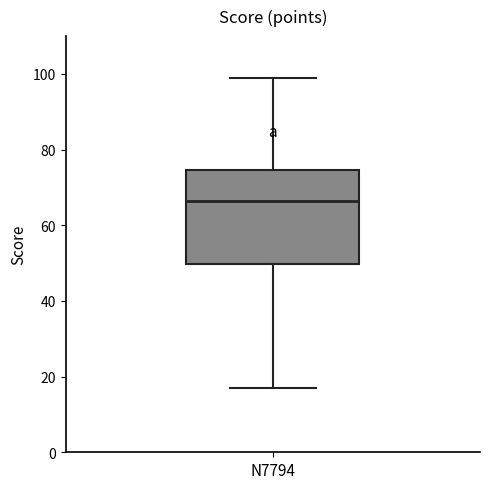

Transcribe this box plot: give where the median line is, the range the box spans, and where the two whiskers end, as read against the y-axis. The values are not printed on the chart, so give them approximately, as read against the axis.

median 66, box 50 to 74, whiskers 18 to 100